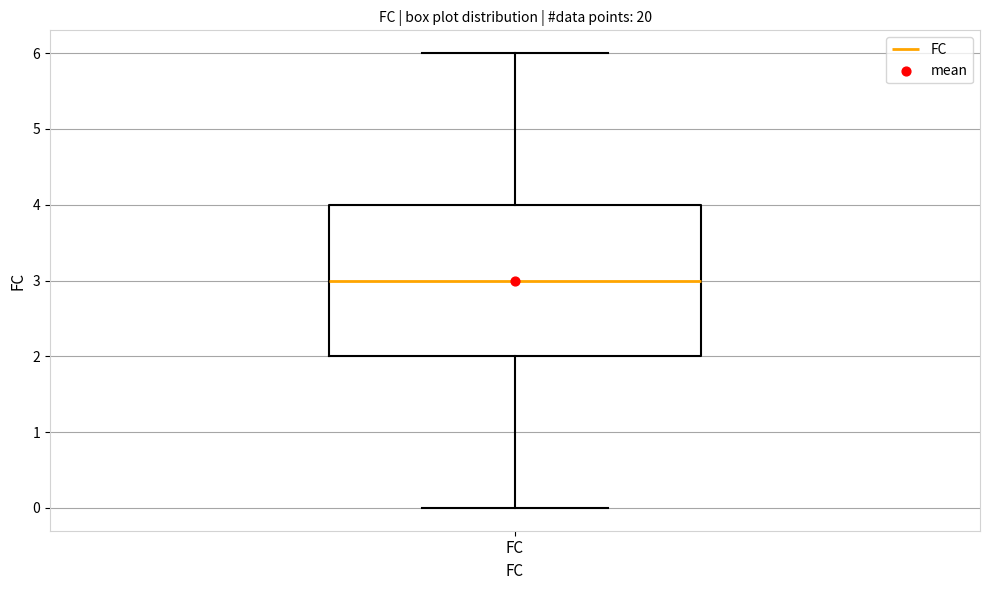

Transcribe this box plot: give where the median line is, the range the box spans, and where the two whiskers end, as read against the y-axis. The values are not printed on the chart, so give them approximately, as read against the axis.

median 3, box 2 to 4, whiskers 0 to 6